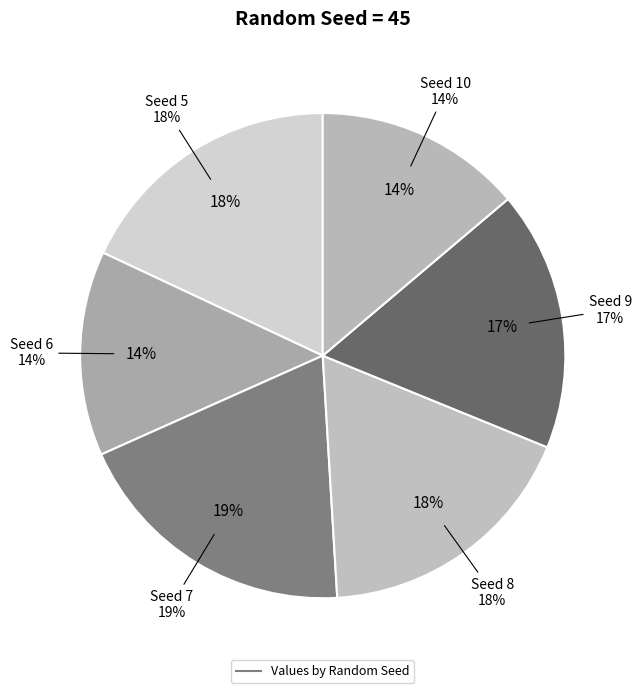

Between 5 and 10, which is larger?

5